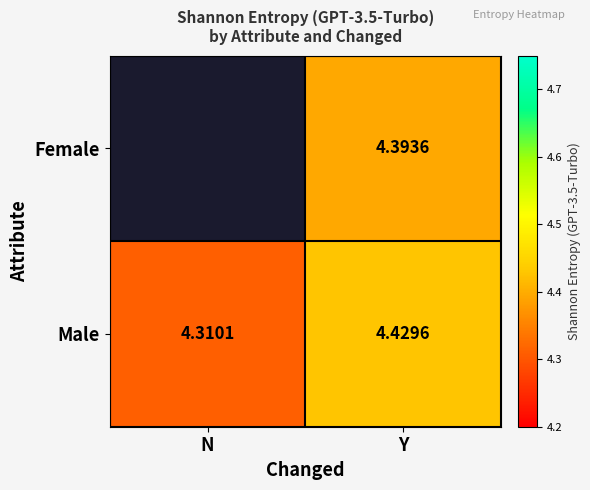

Which category has the highest value in the Male series?

Y